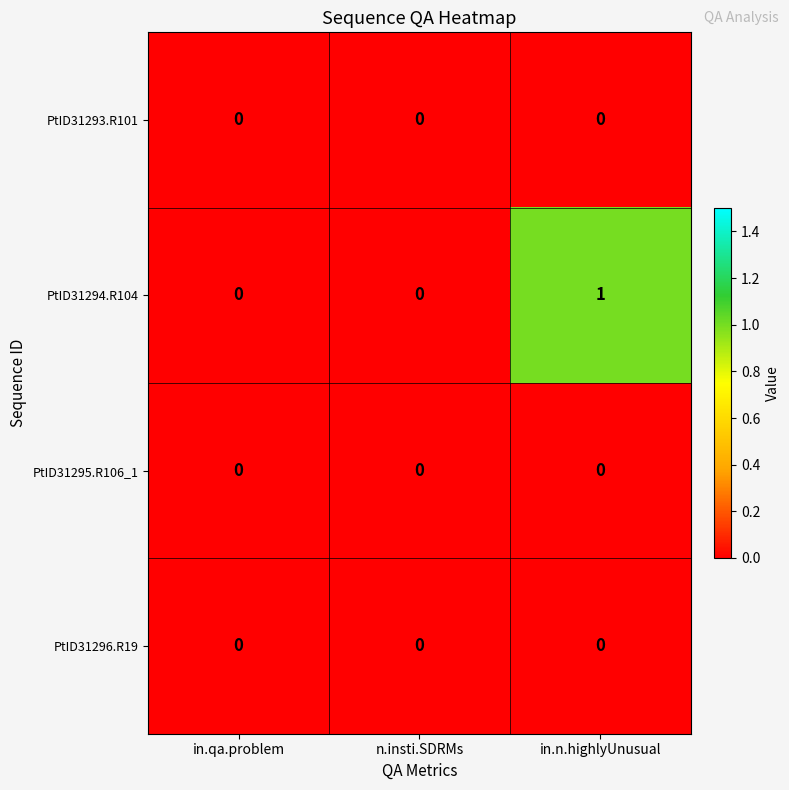

How many data points does each series have?

3